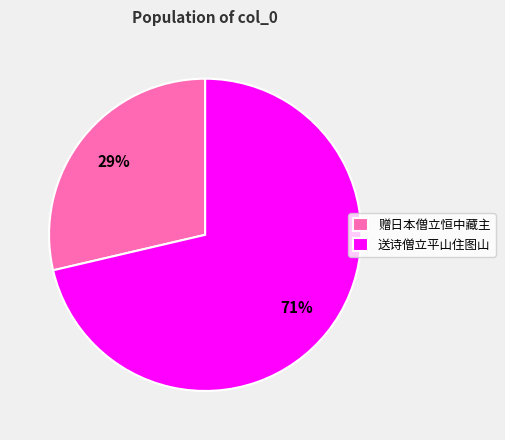

Combined, do 赠日本僧立恒中藏主 and 送诗僧立平山住图山 account for over 50%?

Yes